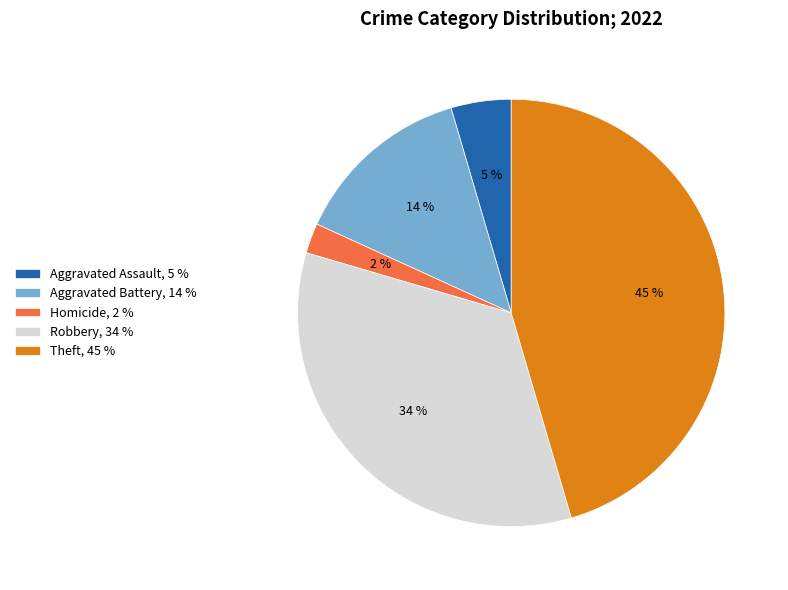

To the nearest percent, what is the difference between the Aggravated Battery, 14 % and Aggravated Assault, 5 % slice percentages?

9%